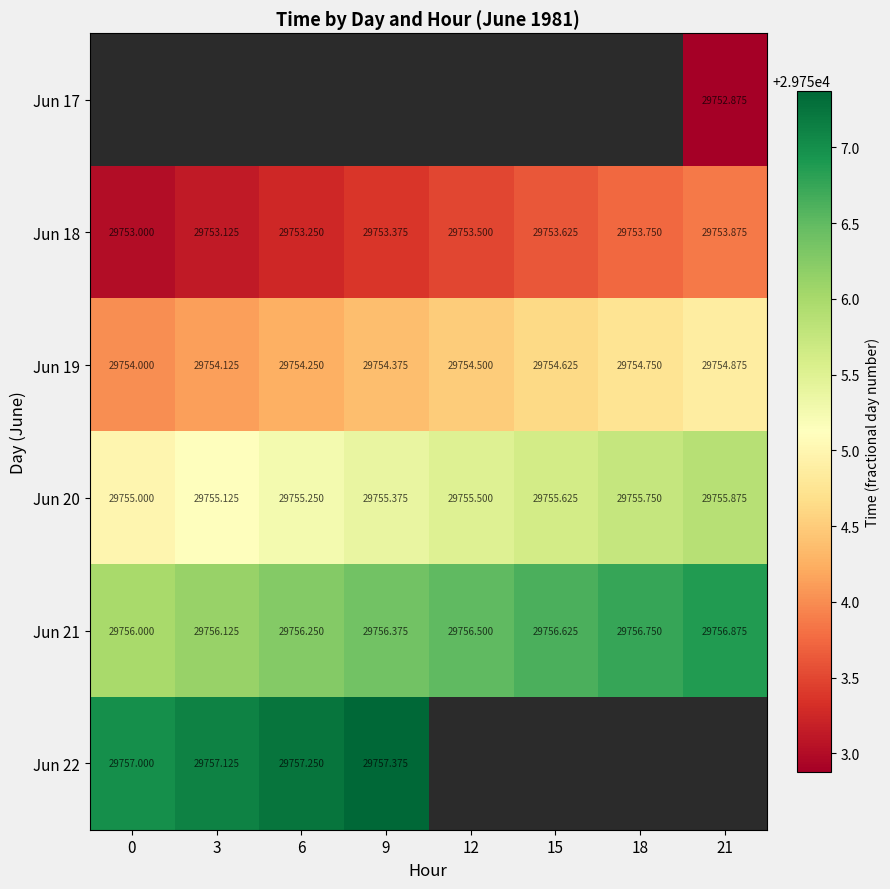

True or false: Jun 18 has a value of 16484.2 at 3.

False